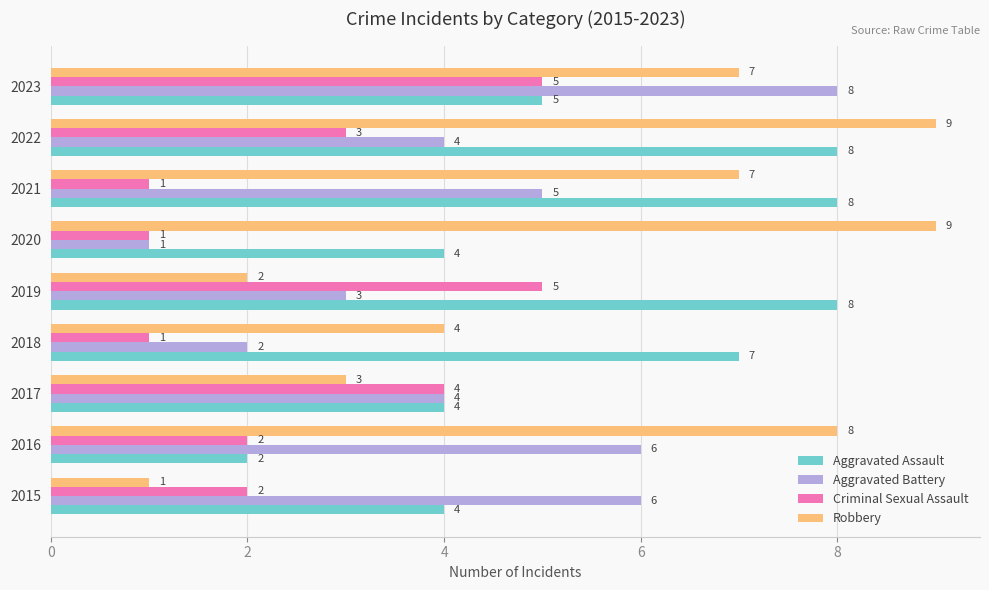

What is the difference between the second highest and minimum values in the Criminal Sexual Assault series?

4